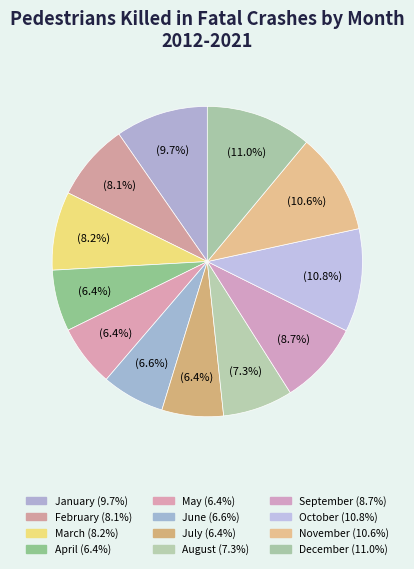

Combined, what portion of the pie is April and June?

13.0%